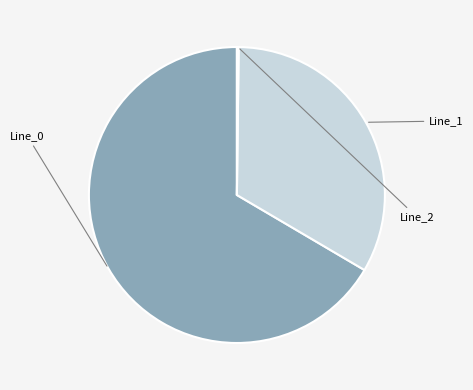

True or false: Line_2 accounts for 12% of the total.

False